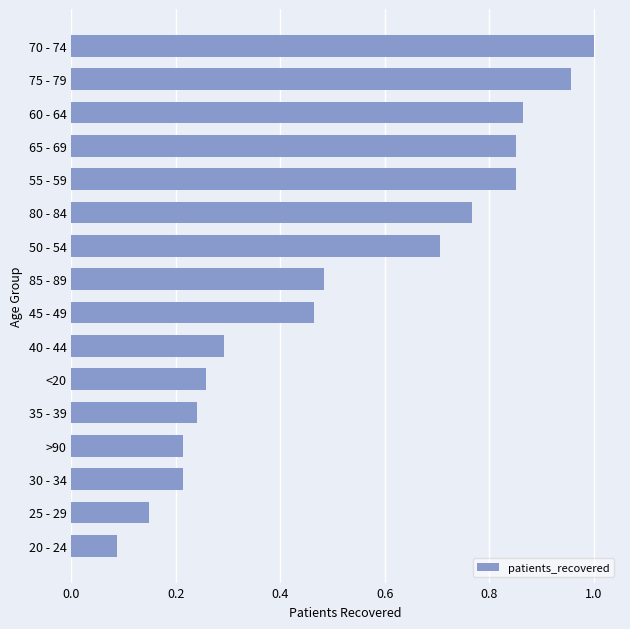

Is it true that the value at 25 - 29 is 0.3?

False